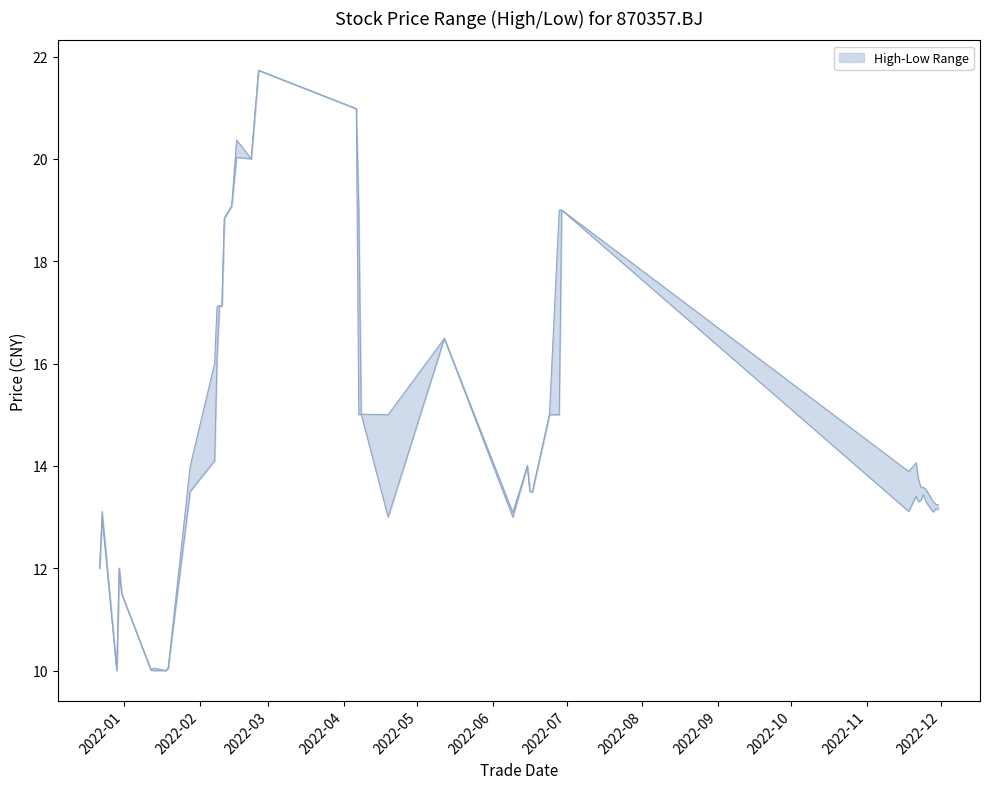

True or false: low has more than 1 interior local peaks.

True